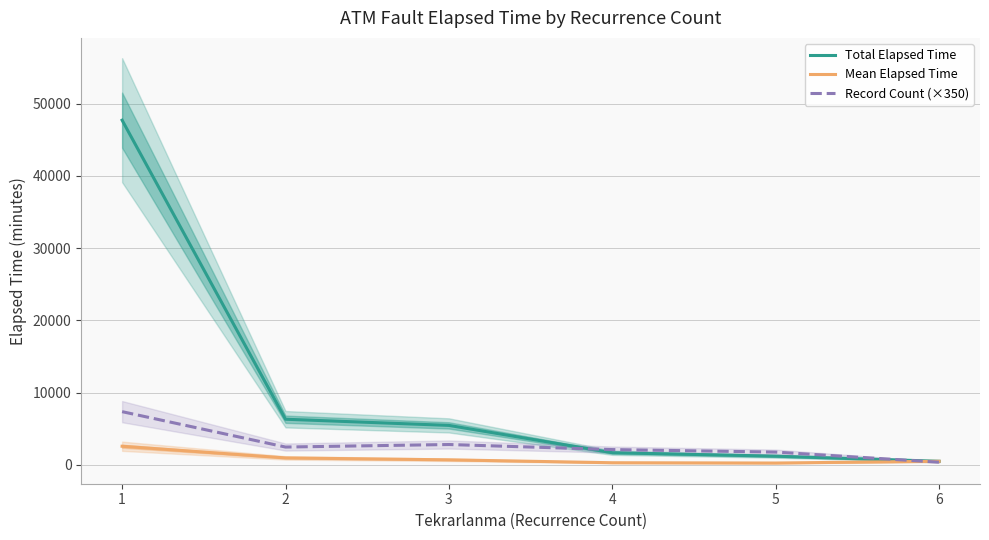

What is the difference between the maximum and minimum values in the Mean Elapsed Time series?

2323.7